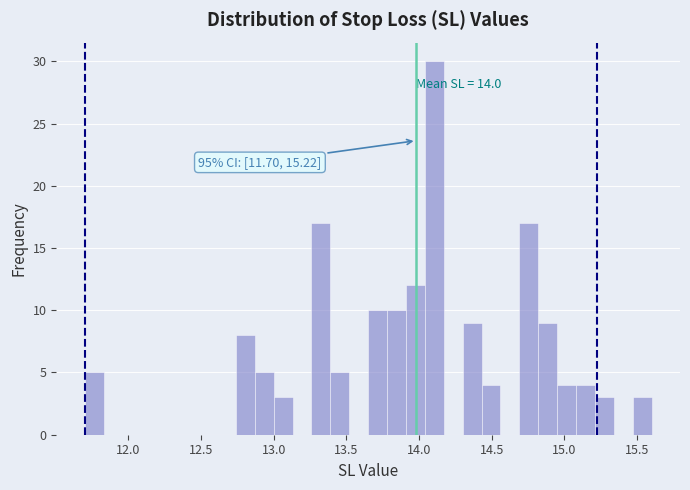

Read against the x-axis, roughly where is the centre of the tallest bar?

14.10